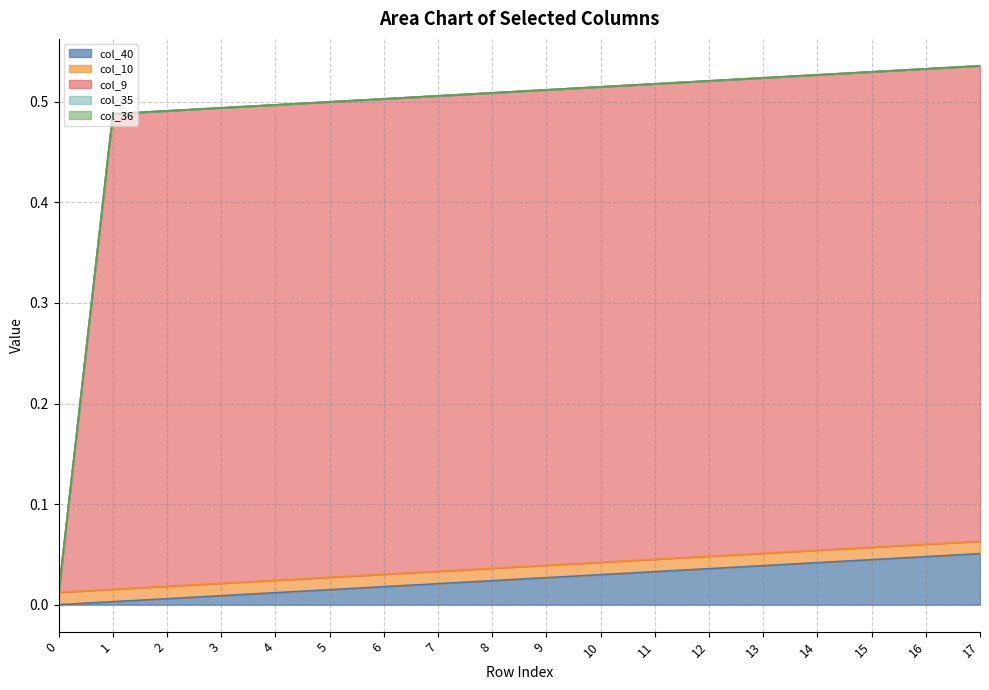

Does the chart have visible grid lines?

Yes